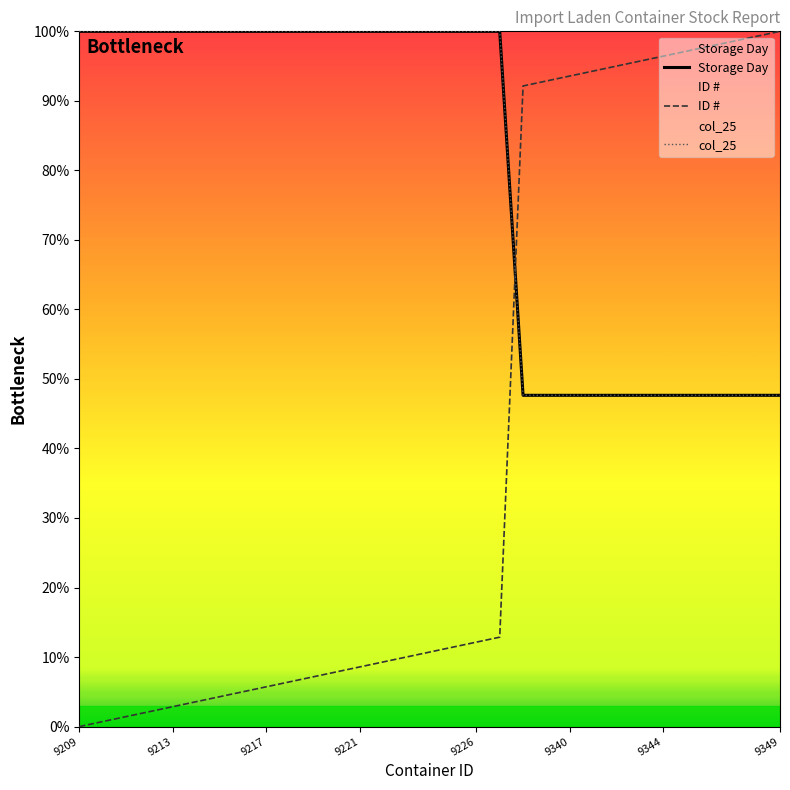

Reading left to right, extract all data points from this chart.

Storage Day: 100.0	100.0	100.0	100.0	100.0	100.0	100.0	100.0	100.0	100.0	100.0	100.0	100.0	100.0	100.0	100.0	100.0	100.0	100.0	47.6	47.6	47.6	47.6	47.6	47.6	47.6	47.6	47.6	47.6	47.6	47.6
ID #: 0.0	0.7	1.4	2.1	2.9	3.6	4.3	5.0	5.7	6.4	7.1	7.9	8.6	9.3	10.0	10.7	11.4	12.1	12.9	92.1	92.9	93.6	94.3	95.0	95.7	96.4	97.1	97.9	98.6	99.3	100.0
col_25: 100.0	100.0	100.0	100.0	100.0	100.0	100.0	100.0	100.0	100.0	100.0	100.0	100.0	100.0	100.0	100.0	100.0	100.0	100.0	47.6	47.6	47.6	47.6	47.6	47.6	47.6	47.6	47.6	47.6	47.6	47.6